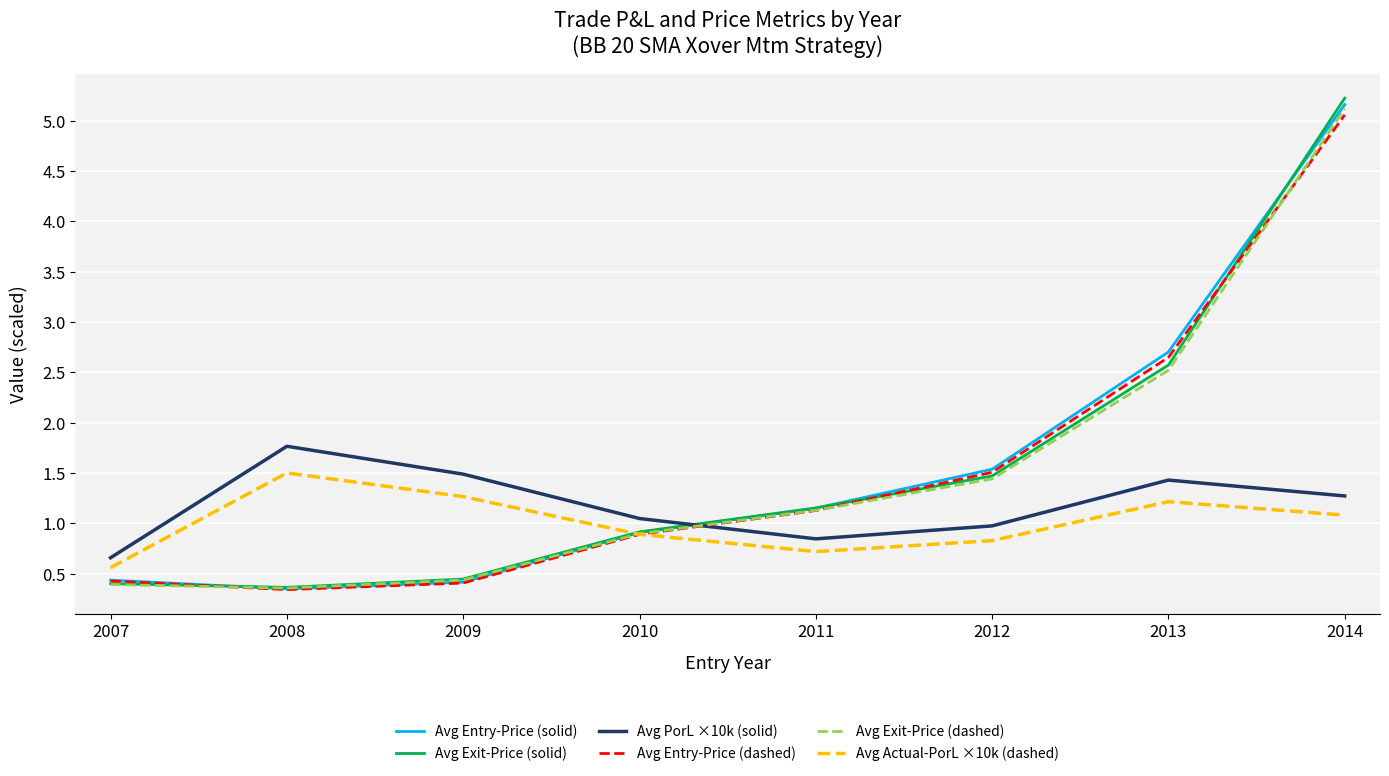

How many times do Avg Actual-PorL ×10k (dashed) and Avg Entry-Price (solid) cross each other?

1